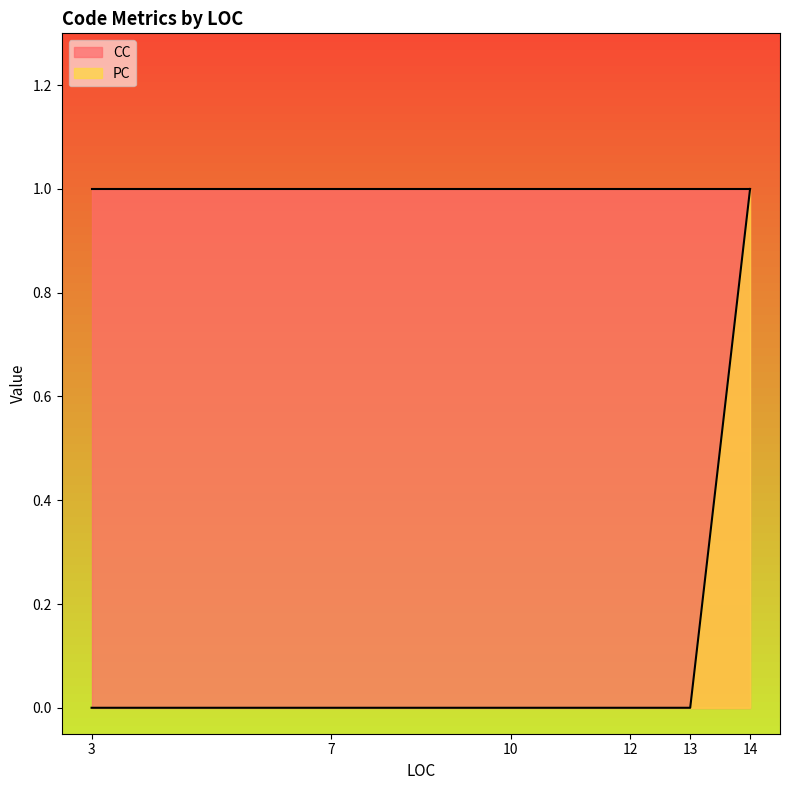

What is the difference between the values at 10 and 14?

1